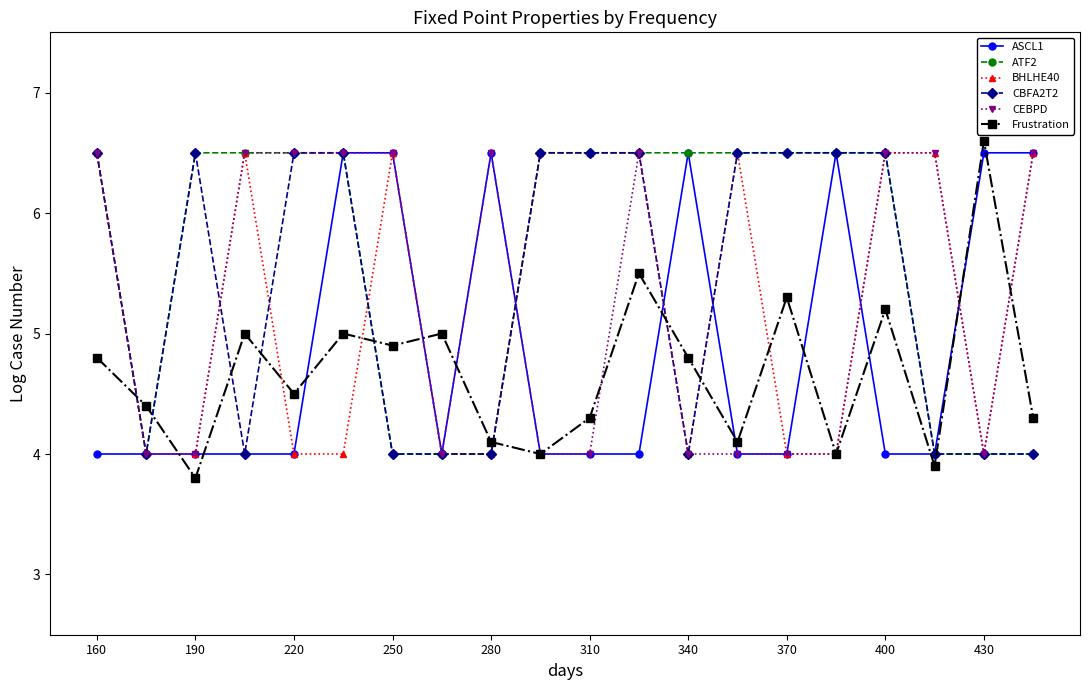

Reading left to right, extract all data points from this chart.

ASCL1: 4.0	4.0	4.0	4.0	4.0	6.5	6.5	4.0	6.5	4.0	4.0	4.0	6.5	4.0	4.0	6.5	4.0	4.0	6.5	6.5
ATF2: 6.5	4.0	6.5	6.5	6.5	6.5	4.0	4.0	4.0	6.5	6.5	6.5	6.5	6.5	6.5	6.5	6.5	4.0	4.0	4.0
BHLHE40: 6.5	4.0	4.0	6.5	4.0	4.0	6.5	4.0	4.0	6.5	6.5	6.5	4.0	6.5	4.0	4.0	6.5	6.5	4.0	6.5
CBFA2T2: 6.5	4.0	6.5	4.0	6.5	6.5	4.0	4.0	4.0	6.5	6.5	6.5	4.0	6.5	6.5	6.5	6.5	4.0	4.0	4.0
CEBPD: 6.5	4.0	4.0	6.5	6.5	6.5	6.5	4.0	6.5	4.0	4.0	6.5	4.0	4.0	4.0	4.0	6.5	6.5	4.0	6.5
Frustration: 4.8	4.4	3.8	5.0	4.5	5.0	4.9	5.0	4.1	4.0	4.3	5.5	4.8	4.1	5.3	4.0	5.2	3.9	6.6	4.3